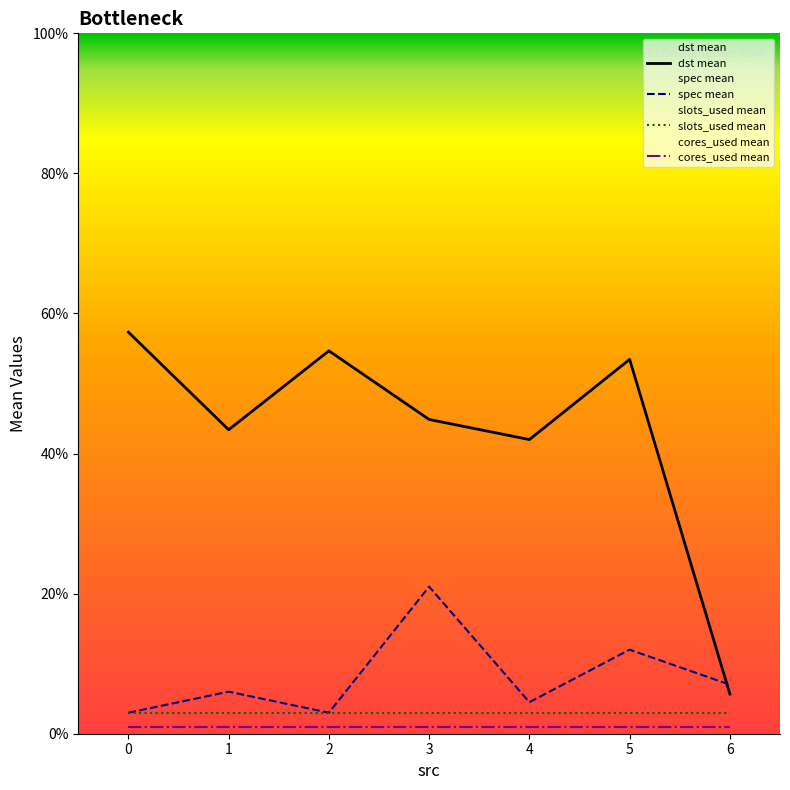

Which series has the largest total across all categories?

dst mean